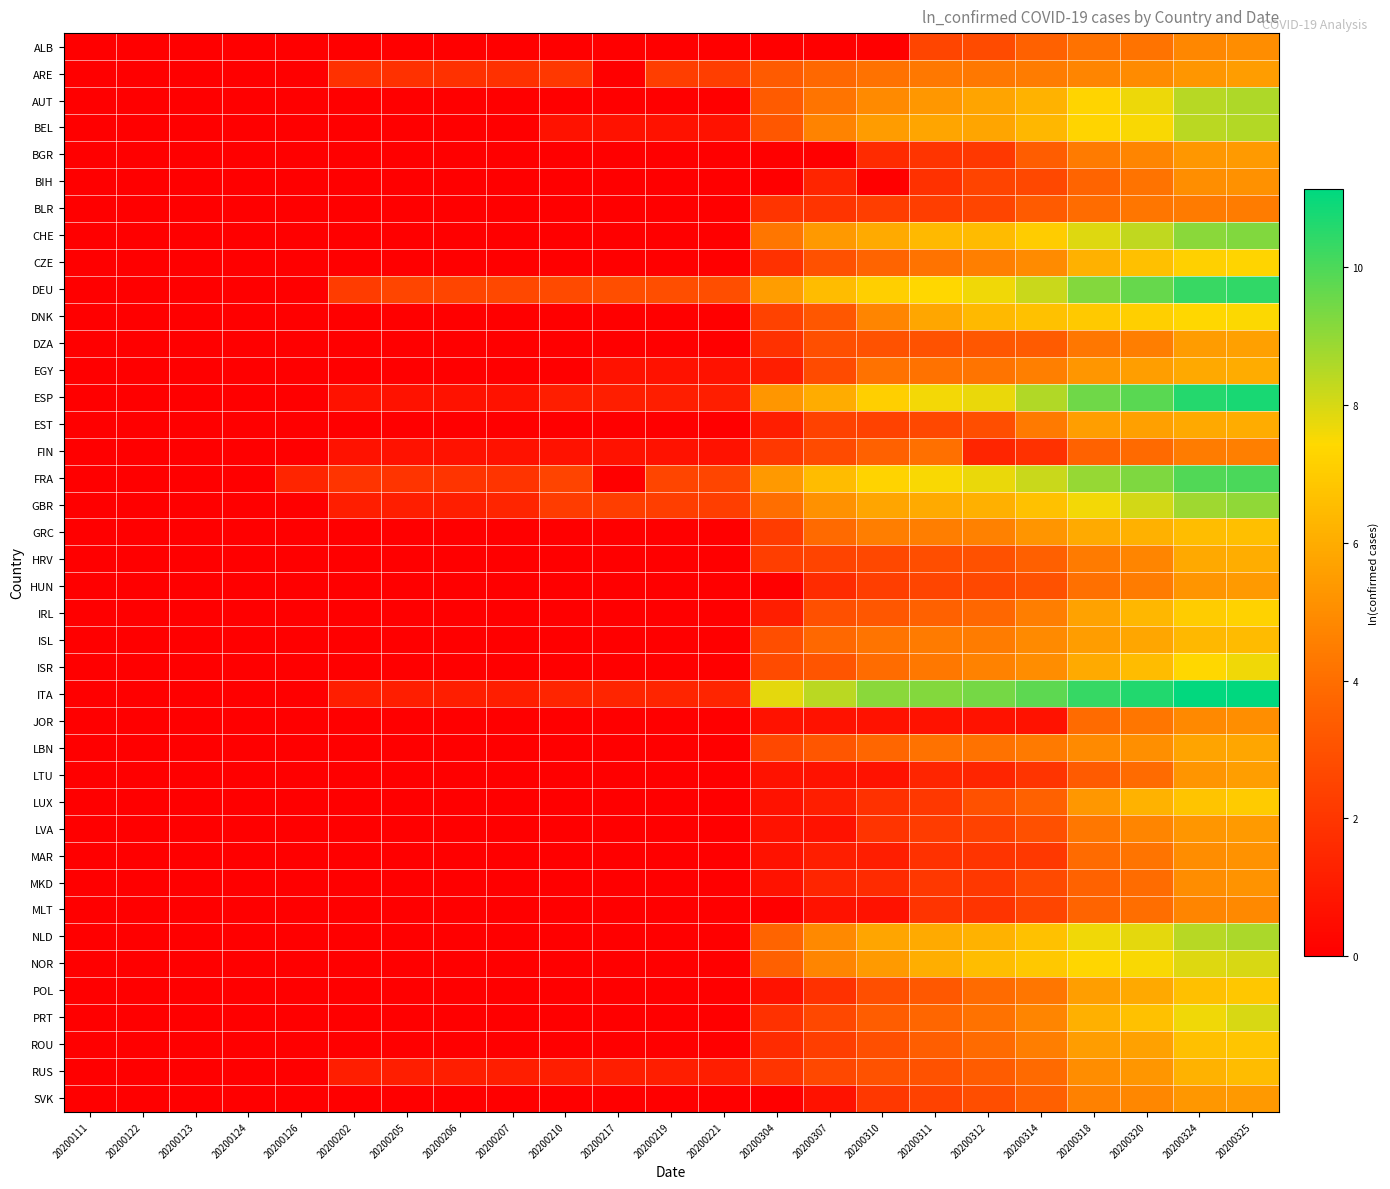

What is the spread (max minus min) of values at 20200205?

2.6